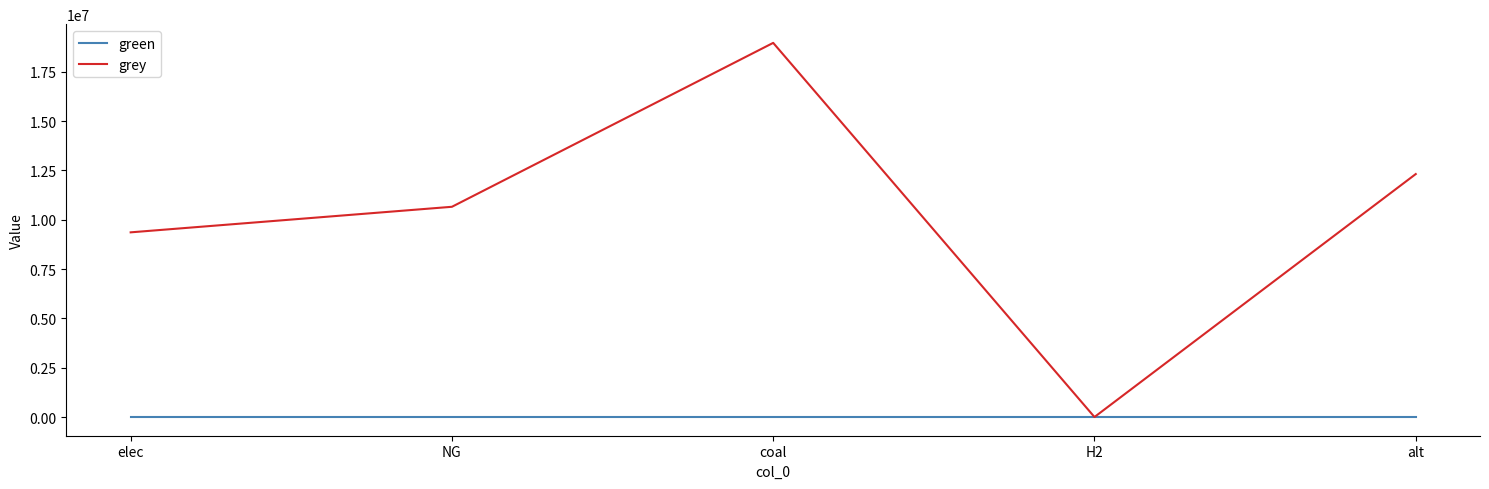

Which series has the largest total across all categories?

grey